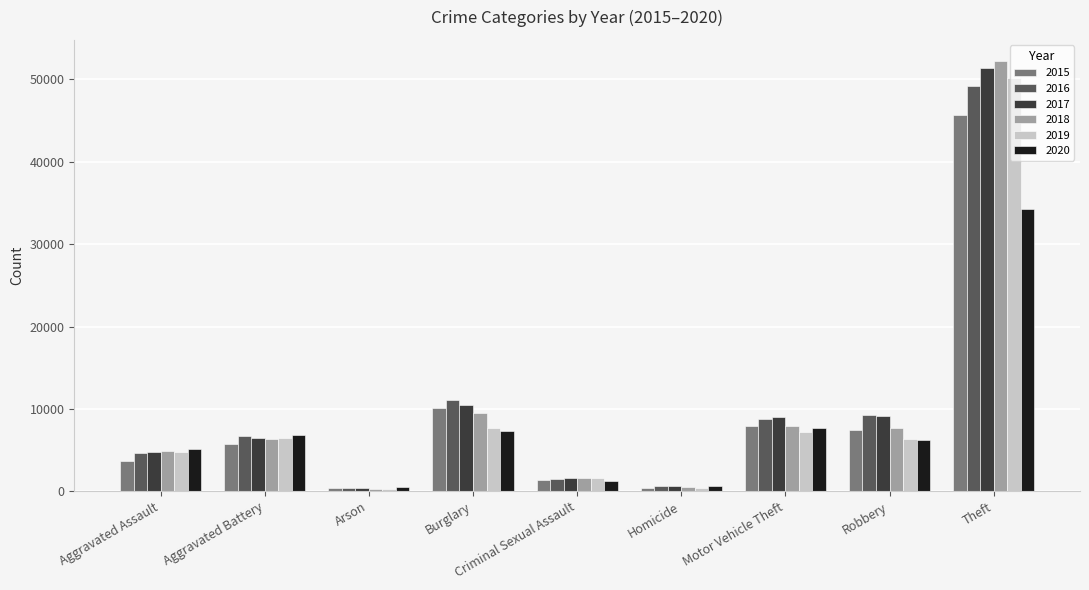

What position from the left is Aggravated Battery?

2